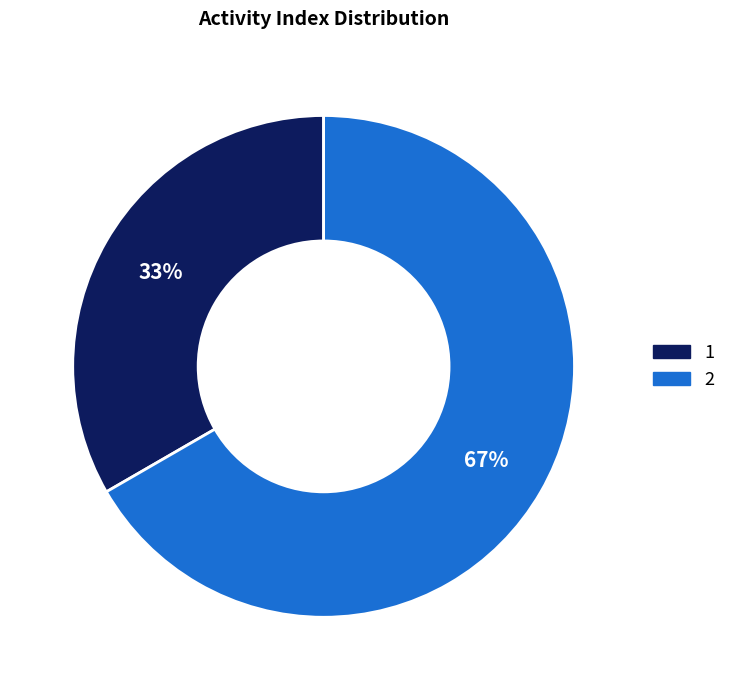

To the nearest percent, what portion does 1 represent?

33%